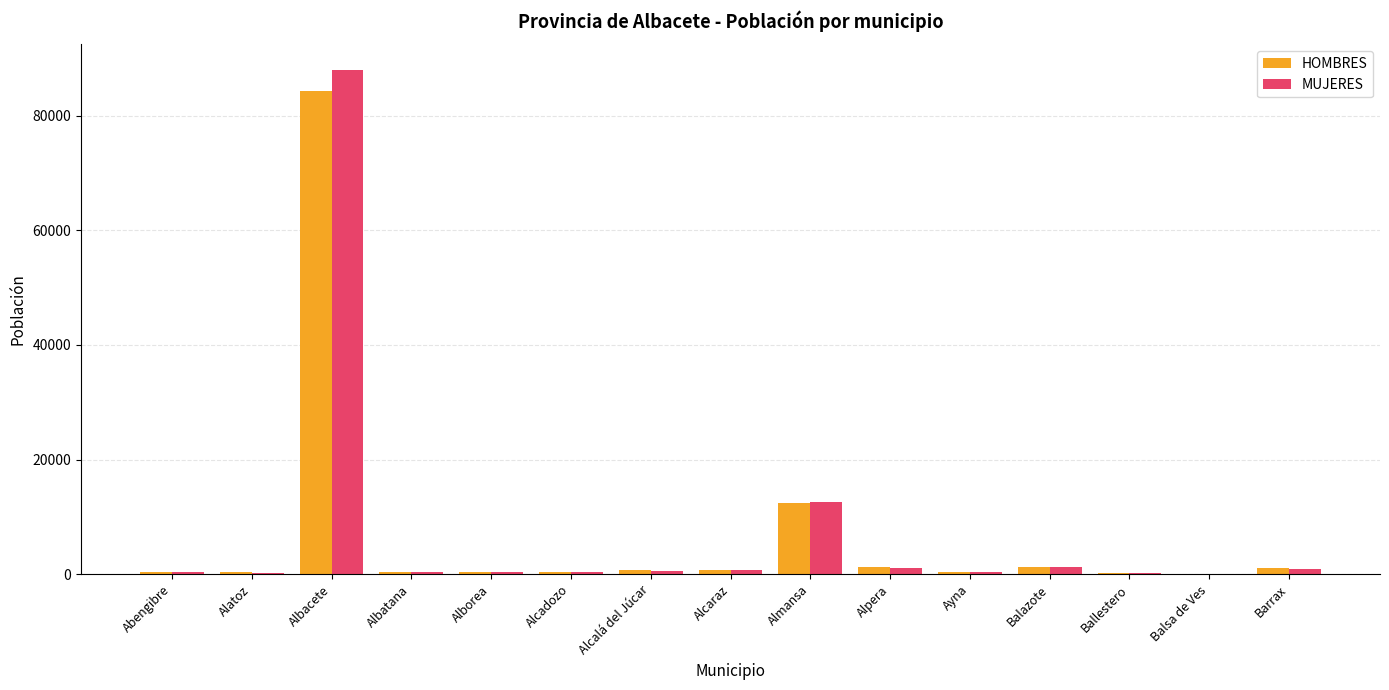

Between Abengibre and Almansa, which series saw the biggest shift?

MUJERES